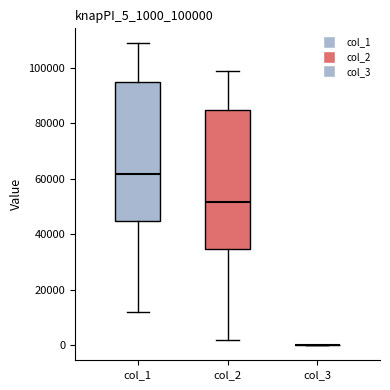

Reading left to right, read every box against the y-axis: the position of its median line, the range the box covers, and the ends of its whiskers. The values are not printed on the chart, so give them approximately, as read against the axis.

col_1: median 62000, box 44000 to 94000, whiskers 12000 to 108000
col_2: median 52000, box 34000 to 84000, whiskers 2000 to 98000
col_3: box collapsed to a line at 0, whiskers 0 to 0